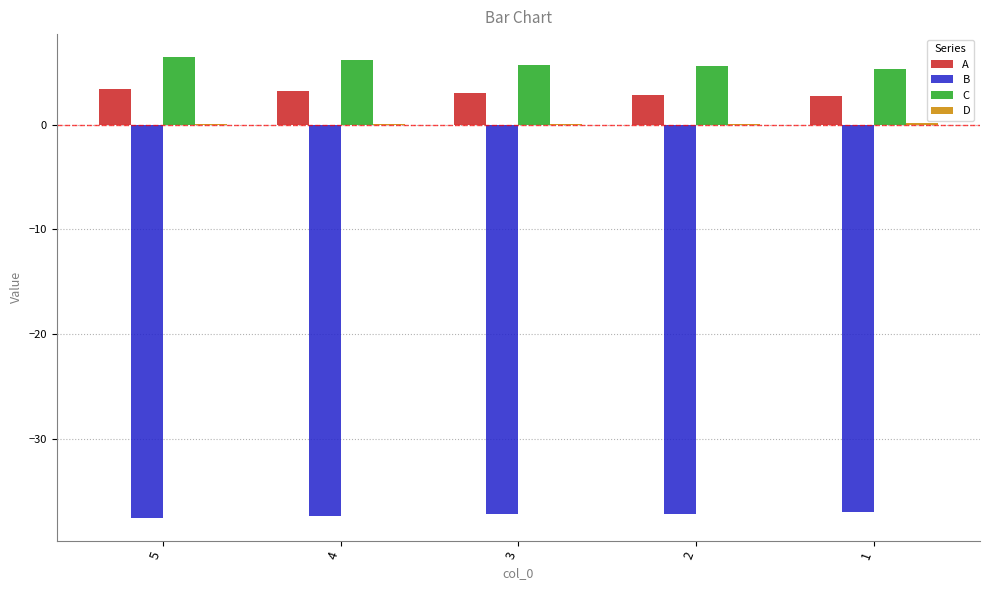

What is the sum of all C values?

29.2